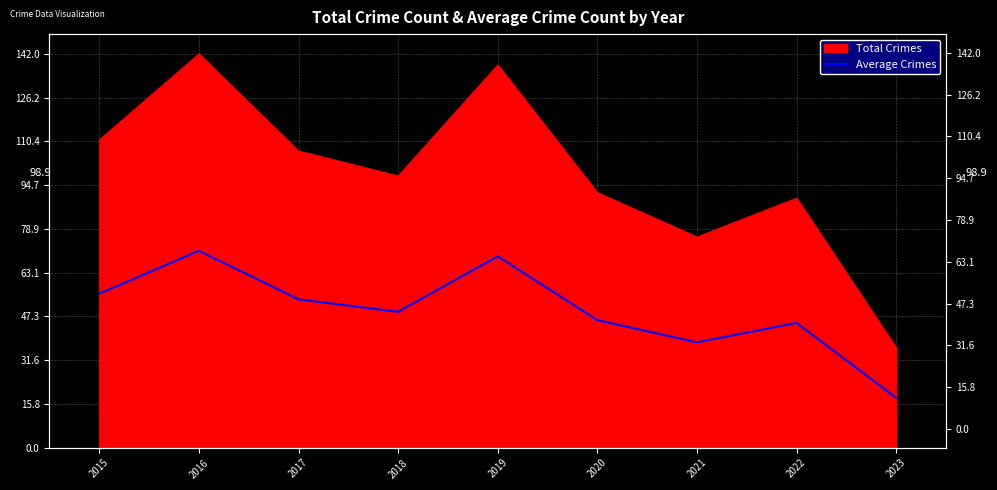

Rank the categories by value from highest to lowest.

2016, 2019, 2015, 2017, 2018, 2020, 2022, 2021, 2023